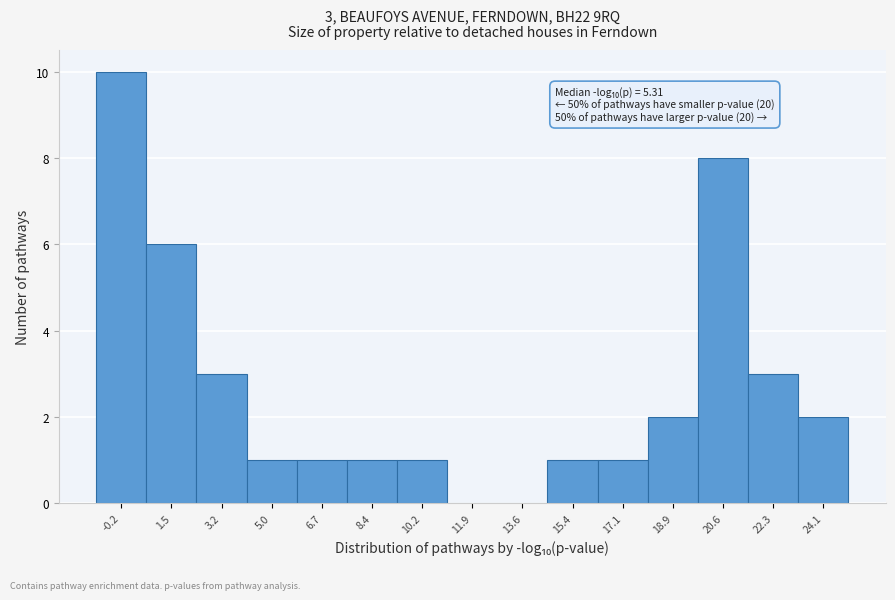

Which range on the x-axis has the tallest bar?

-1.2 to 0.6